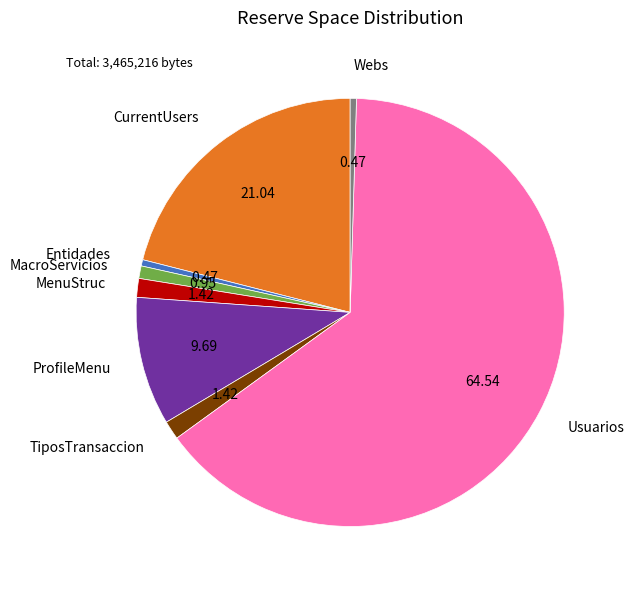

Is it true that ProfileMenu is 4% of the pie?

False